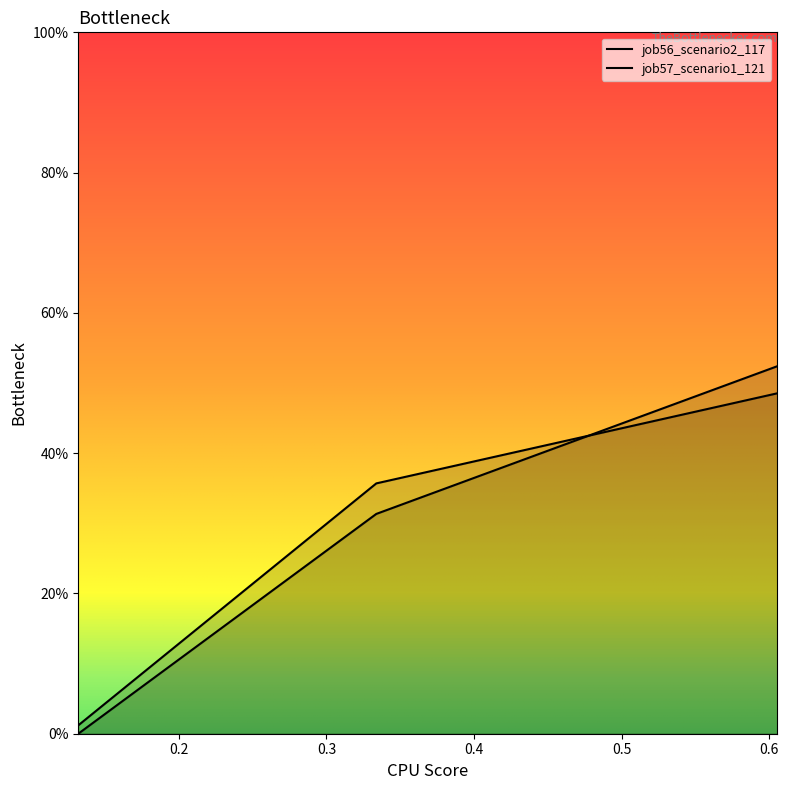

What is the value of the job57_scenario1_121 point at the 2nd from the left?

0.3